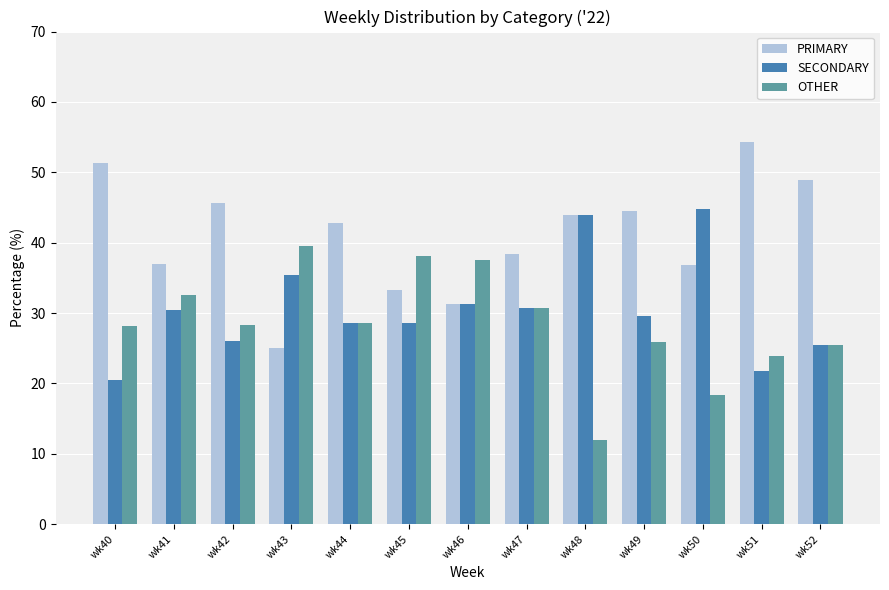

Is it true that SECONDARY equals 30.4 at wk41?

True